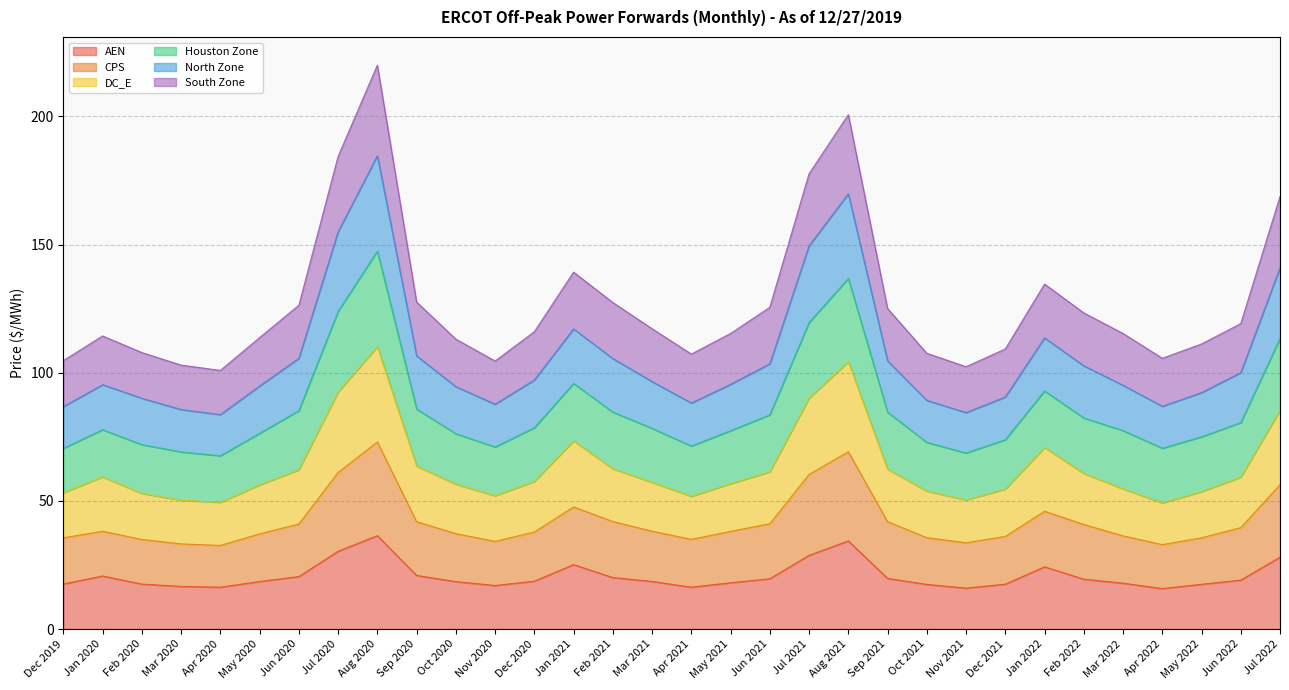

True or false: CPS and South Zone intersect in this chart.

False